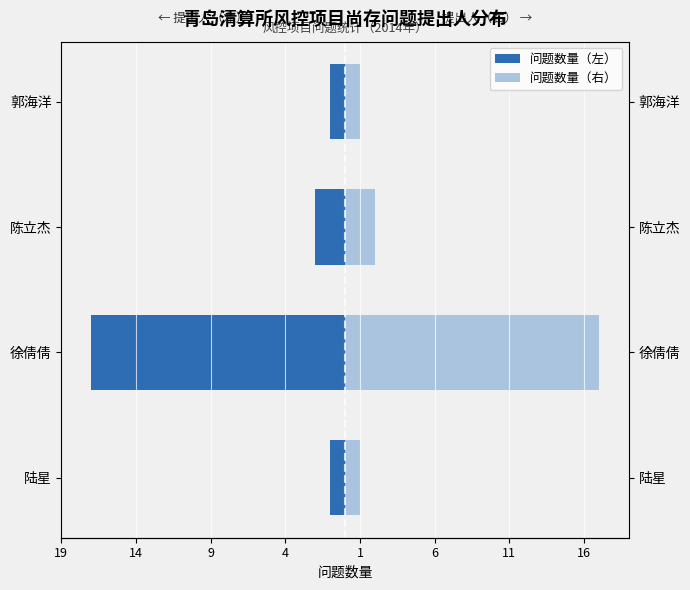

At how many categories does at least one series exceed -1?

4